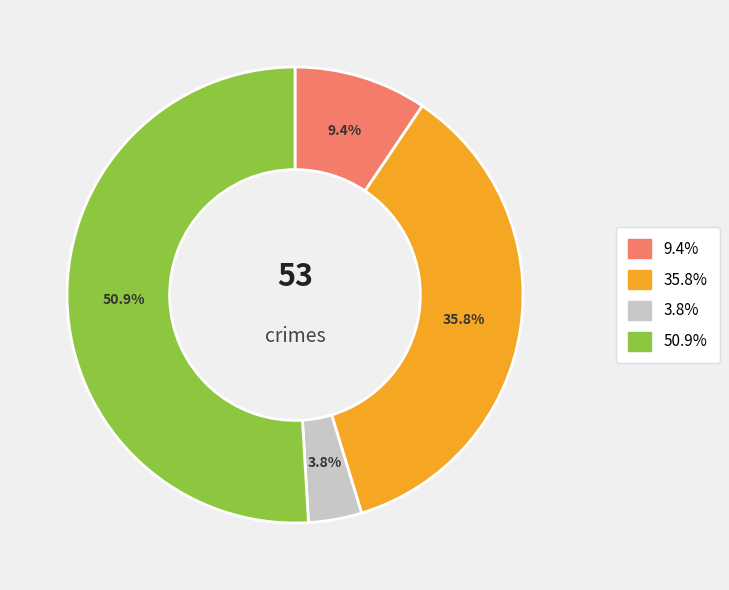

Is there a majority slice in this chart?

Yes